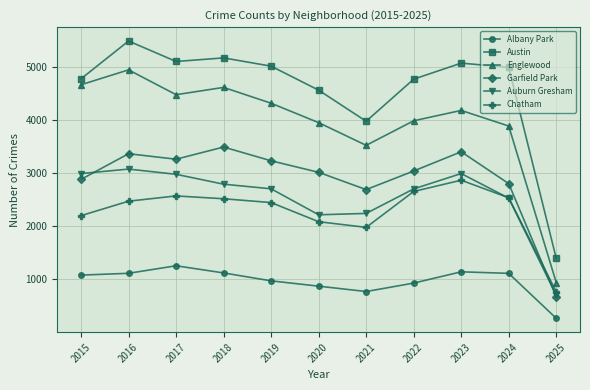

Is it true that Englewood equals 1460 at 2021?

False